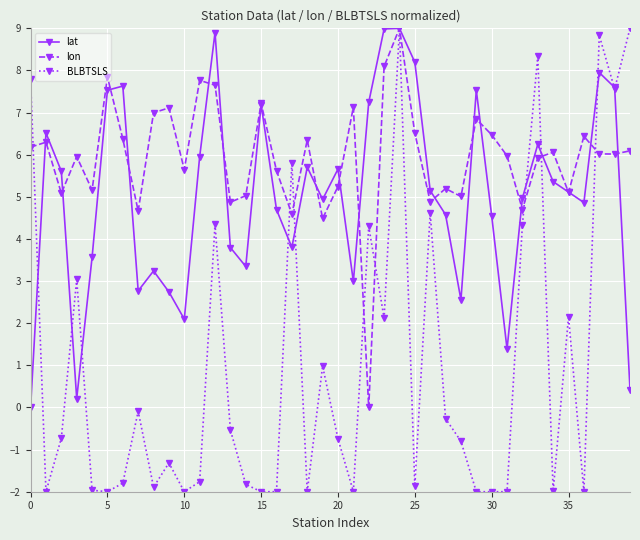

List the series in order of their overall mean, lowest first.

BLBTSLS, lat, lon